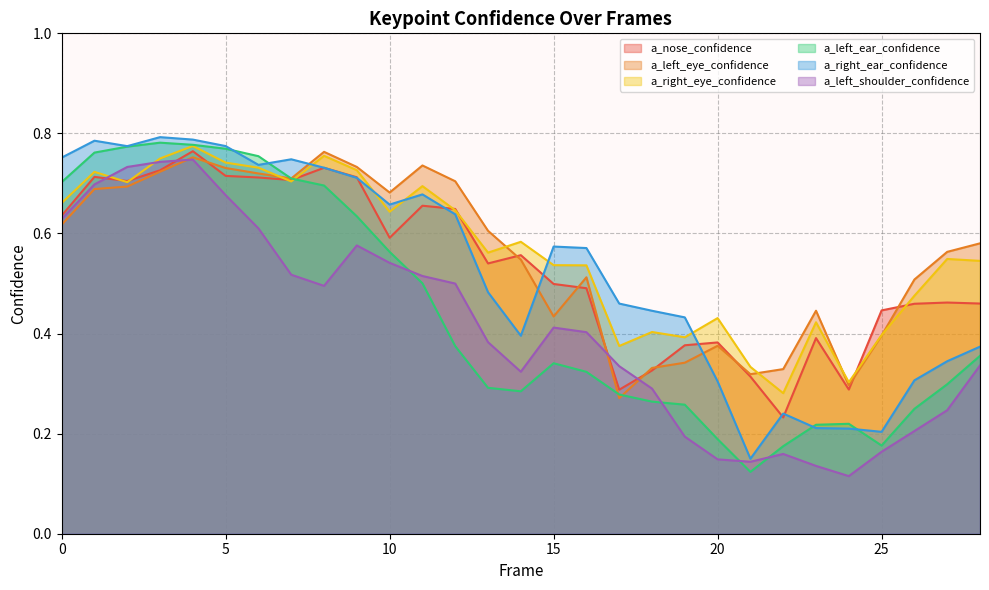

Where is the first local maximum for a_right_ear_confidence?

1